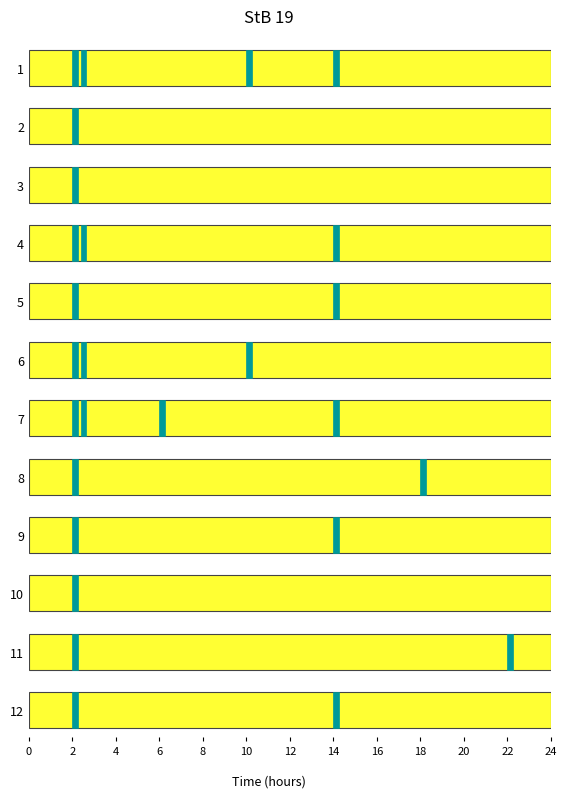

Reading left to right, what are all the values shown in this chart?

node_labels: 2	1	1	2	1	2	2	1	1	1	1	1
CDTM_8: 0	0	0	0	0	0	1	0	0	0	0	0
CDTM_7: 1	0	0	0	0	1	0	0	0	0	0	0
CDTM_6: 1	0	0	1	1	0	1	0	1	0	0	1
CDTM_5: 0	0	0	0	0	0	0	1	0	0	0	0
CDTM_4: 0	0	0	0	0	0	0	0	0	0	1	0